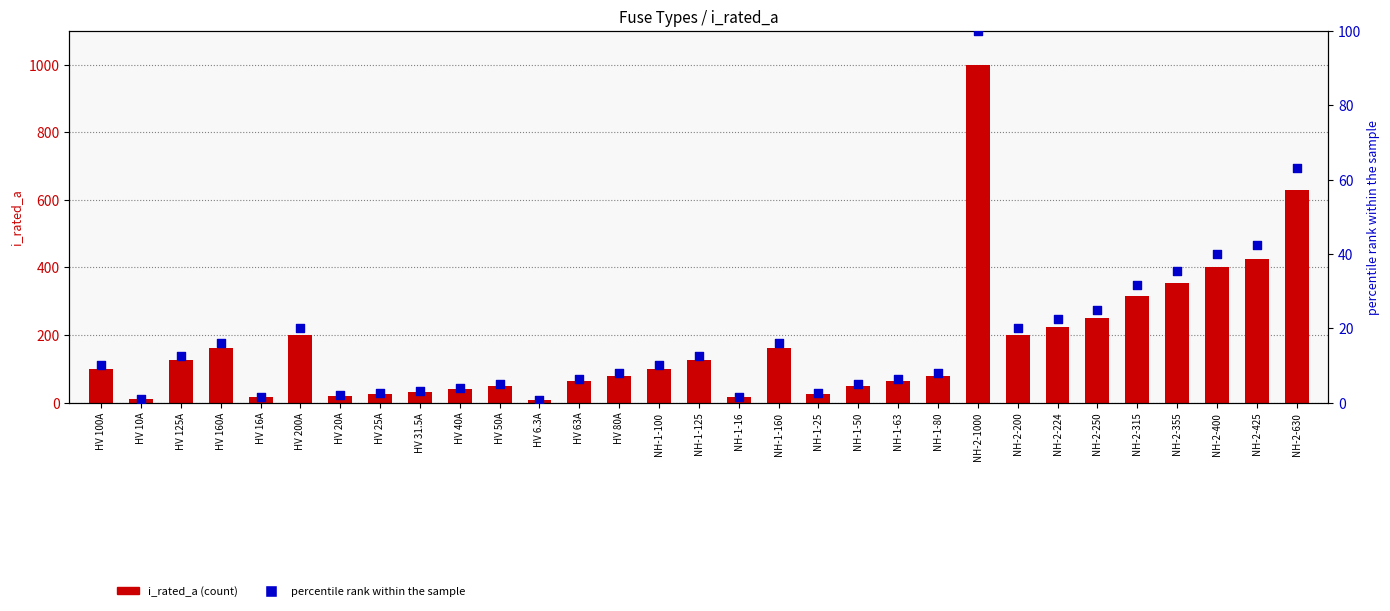

Is the value of i_rated_a at HV 125A greater than the value of percentile rank within the sample at HV 80A?

Yes